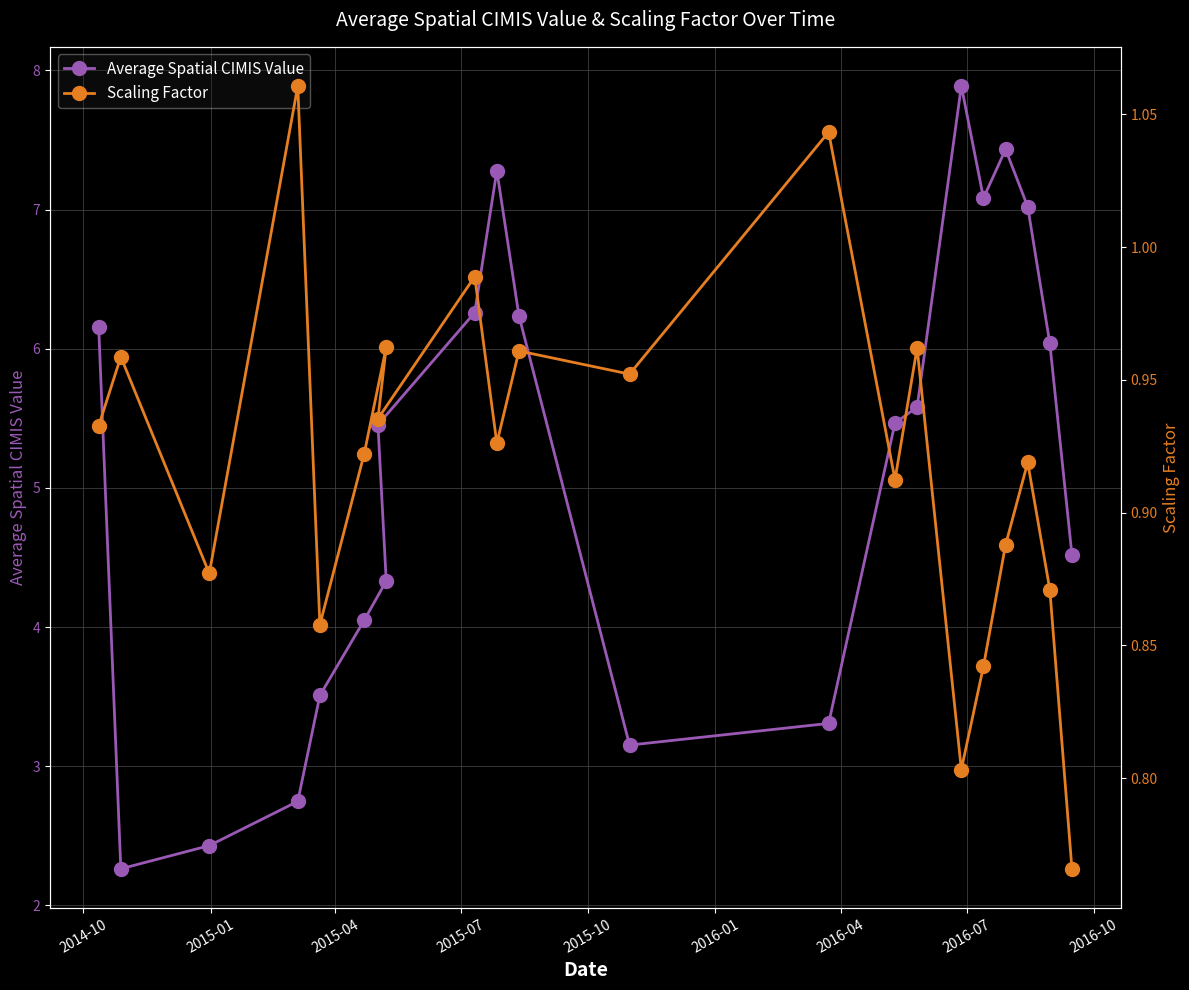

True or false: Scaling Factor and Average Spatial CIMIS Value cross at least once.

False